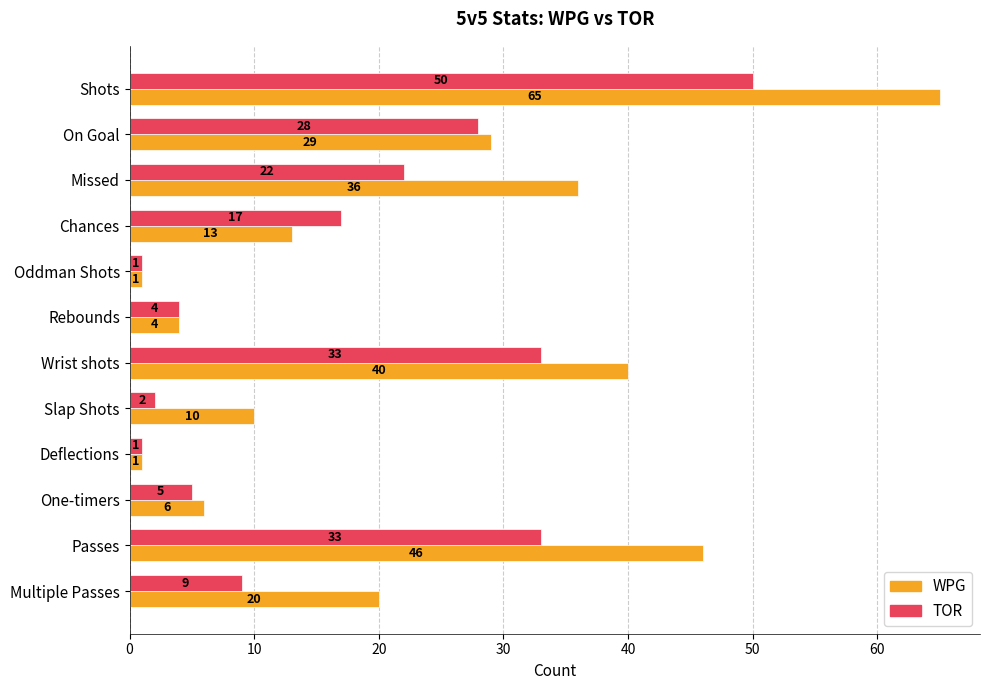

The TOR series shows 7 at Chances. True or false?

False